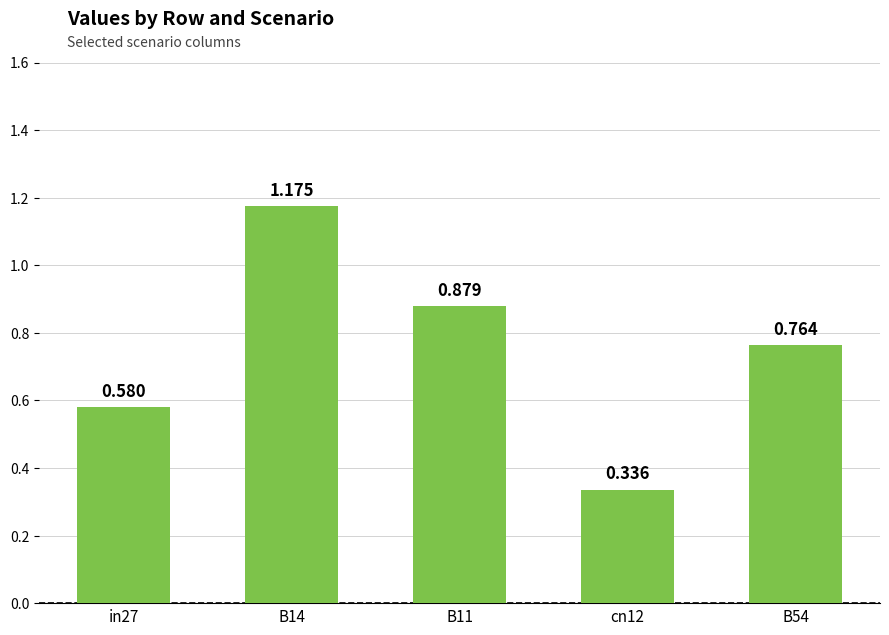

What position from the left is B11?

3